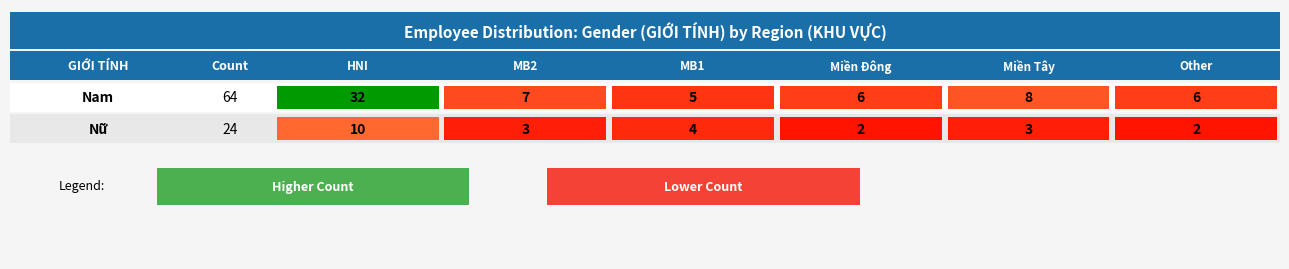

Reading left to right, list all the values displayed in this chart.

Nam: 32	7	5	6	8	6
Nữ: 10	3	4	2	3	2